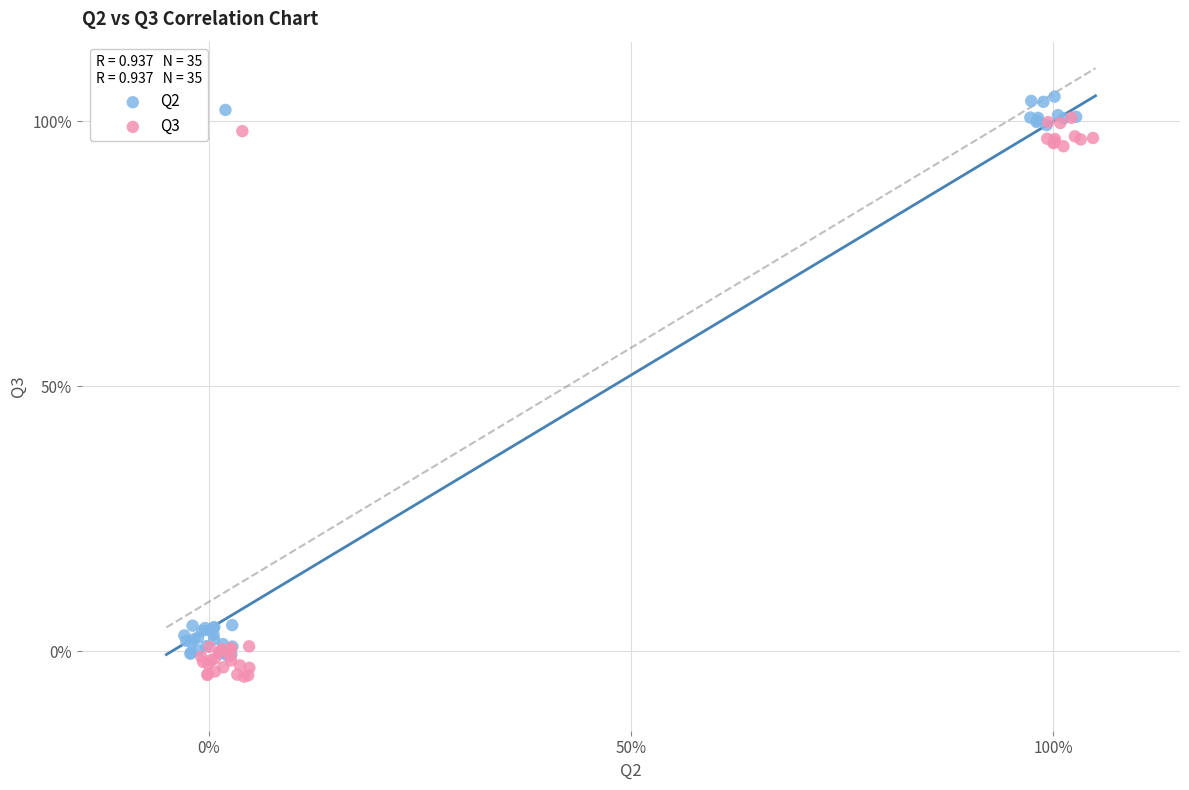

What are all the series names shown in the legend?

Q2, Q3